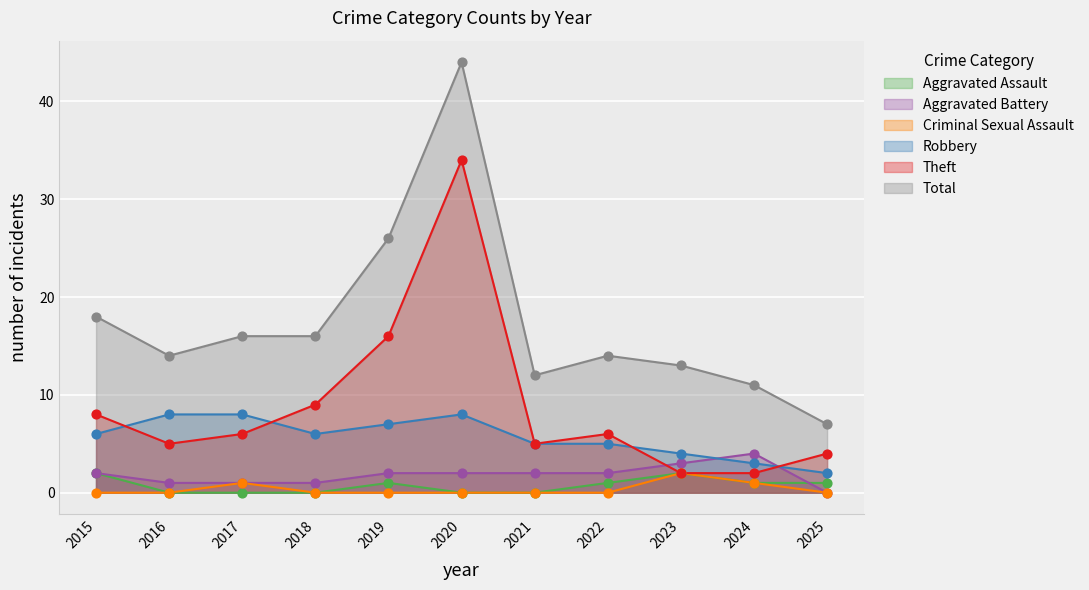

Which series has the largest total across all categories?

Total